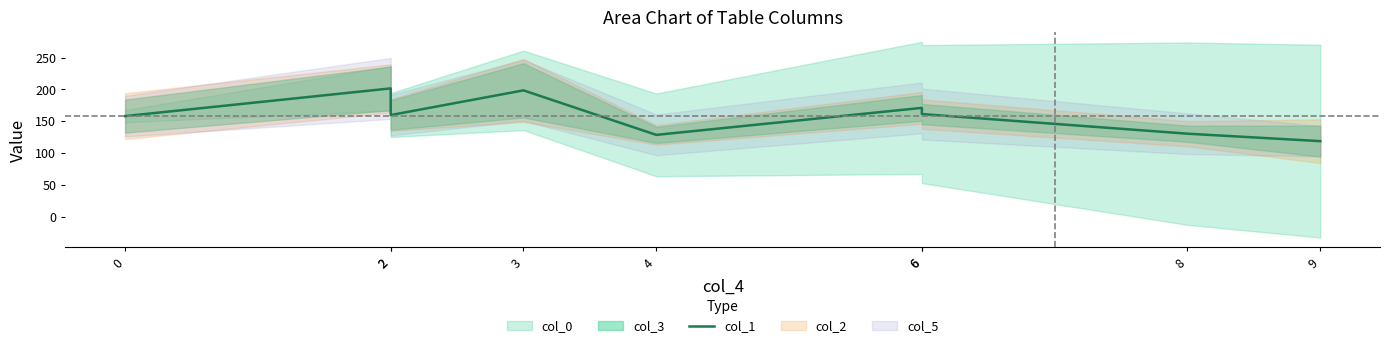

What is the smallest value displayed?

118.6